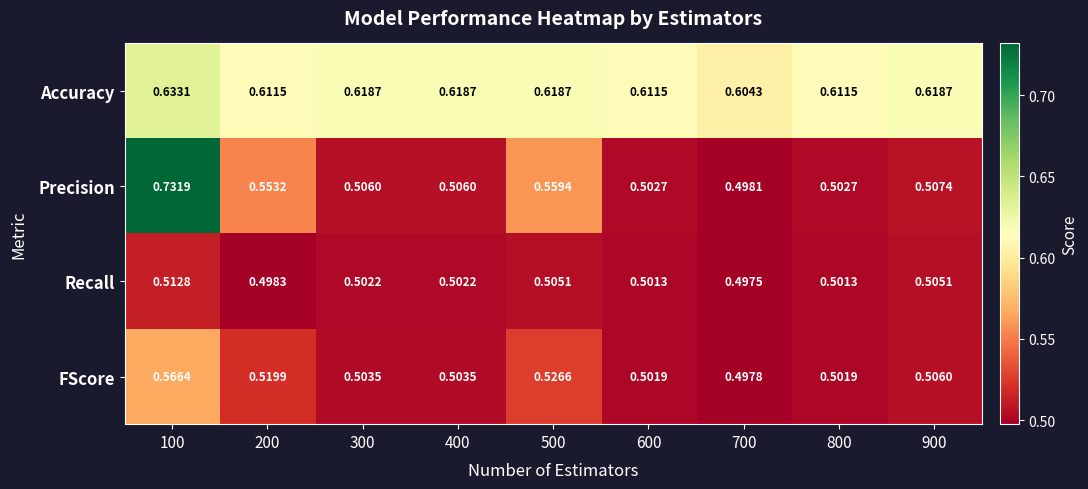

Between 500 and 600, which series saw the biggest shift?

Precision